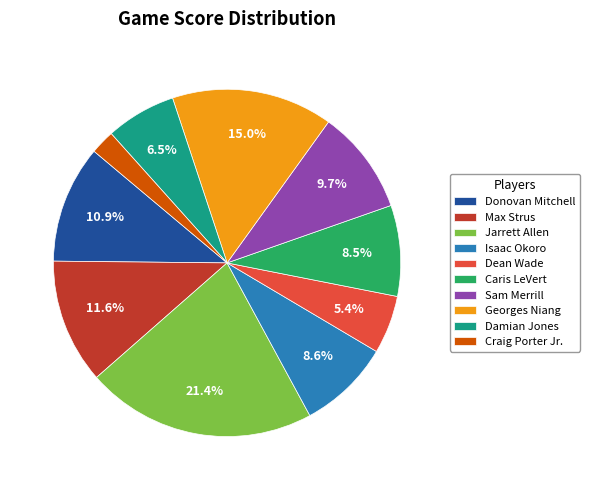

The Donovan Mitchell slice represents 11% of the pie. True or false?

True